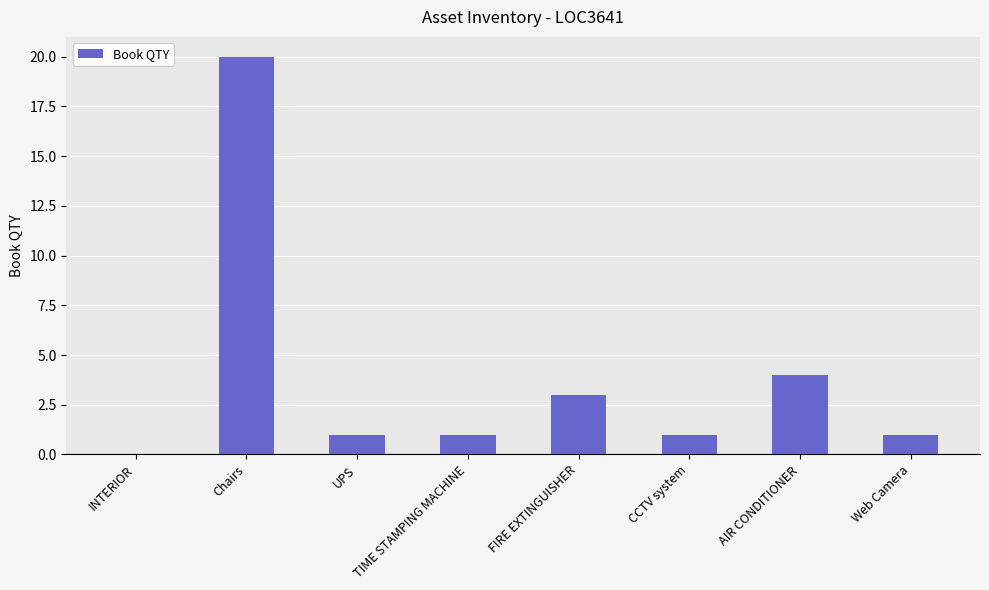

What is the difference between the values at FIRE EXTINGUISHER and CCTV system?

2